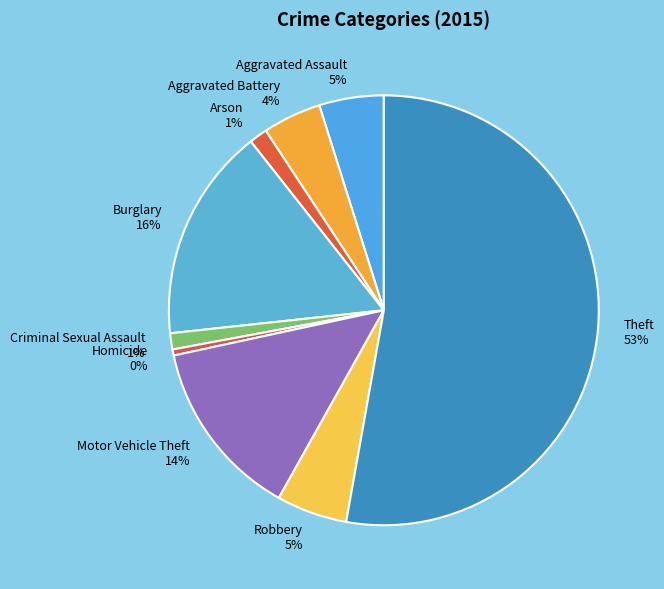

Count the number of slices in the pie.

9